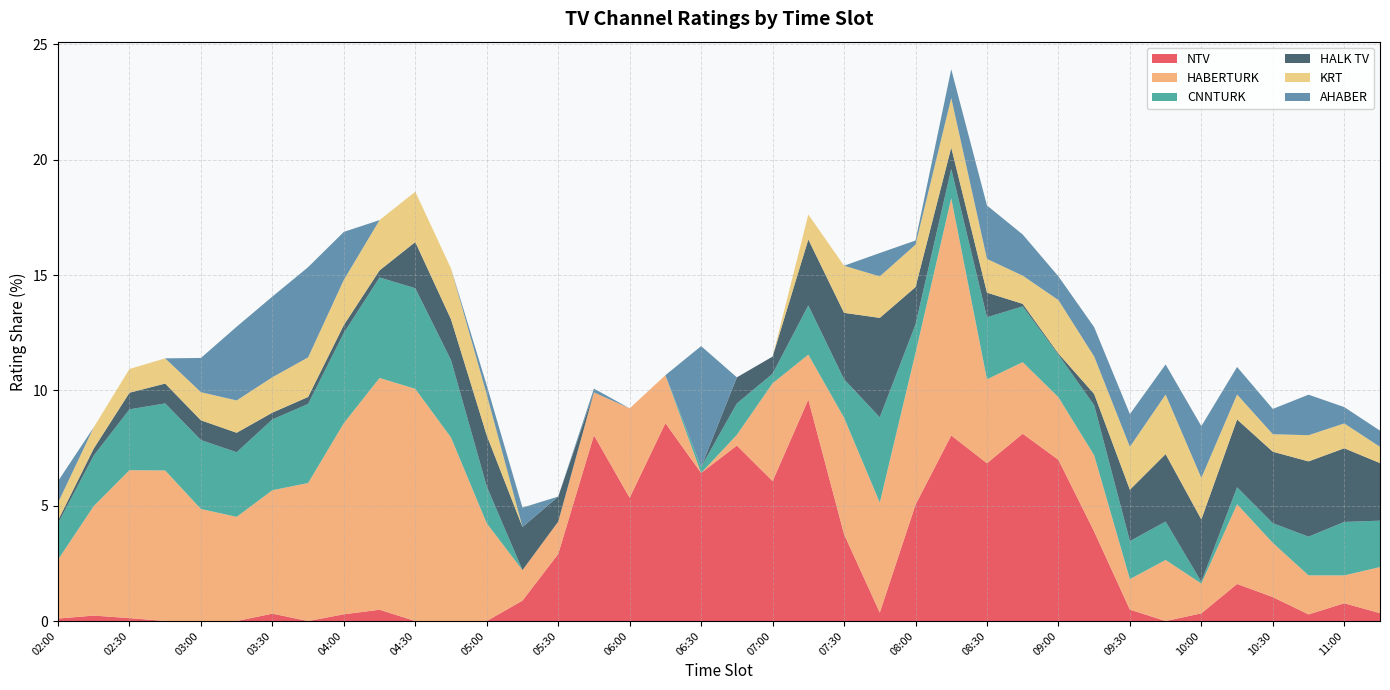

Reading left to right, what are all the values shown in this chart?

NTV: 02:00=0.1	02:15=0.2	02:30=0.1	02:45=0.0	03:00=0.0	03:15=0.0	03:30=0.3	03:45=0.0	04:00=0.3	04:15=0.5	04:30=0.0	04:45=0.0	05:00=0.0	05:15=0.9	05:30=2.9	05:45=8.1	06:00=5.3	06:15=8.6	06:30=6.4	06:45=7.6	07:00=6.1	07:15=9.6	07:30=3.8	07:45=0.4	08:00=5.0	08:15=8.0	08:30=6.8	08:45=8.1	09:00=7.0	09:15=3.9	09:30=0.5	09:45=0.0	10:00=0.3	10:15=1.6	10:30=1.0	10:45=0.3	11:00=0.8	11:15=0.3
HABERTURK: 02:00=2.6	02:15=4.7	02:30=6.4	02:45=6.5	03:00=4.9	03:15=4.5	03:30=5.4	03:45=6.0	04:00=8.3	04:15=10.0	04:30=10.1	04:45=8.0	05:00=4.2	05:15=1.3	05:30=1.4	05:45=1.9	06:00=3.9	06:15=2.1	06:30=0.0	06:45=0.5	07:00=4.2	07:15=1.9	07:30=5.1	07:45=4.8	08:00=6.6	08:15=10.3	08:30=3.6	08:45=3.1	09:00=2.7	09:15=3.3	09:30=1.3	09:45=2.6	10:00=1.3	10:15=3.5	10:30=2.3	10:45=1.7	11:00=1.2	11:15=2.0
CNNTURK: 02:00=1.6	02:15=2.2	02:30=2.6	02:45=2.9	03:00=3.0	03:15=2.8	03:30=3.1	03:45=3.4	04:00=3.9	04:15=4.4	04:30=4.4	04:45=3.4	05:00=1.6	05:15=0.0	05:30=0.0	05:45=0.0	06:00=0.0	06:15=0.0	06:30=0.3	06:45=1.4	07:00=0.4	07:15=2.1	07:30=1.7	07:45=3.7	08:00=1.2	08:15=1.3	08:30=2.7	08:45=2.4	09:00=1.8	09:15=2.2	09:30=1.6	09:45=1.7	10:00=0.1	10:15=0.7	10:30=0.9	10:45=1.7	11:00=2.3	11:15=2.0
HALK TV: 02:00=0.1	02:15=0.3	02:30=0.7	02:45=0.9	03:00=0.9	03:15=0.8	03:30=0.3	03:45=0.3	04:00=0.3	04:15=0.3	04:30=2.0	04:45=1.8	05:00=2.2	05:15=1.9	05:30=1.1	05:45=0.0	06:00=0.0	06:15=0.0	06:30=0.0	06:45=1.1	07:00=0.7	07:15=2.9	07:30=2.9	07:45=4.3	08:00=1.6	08:15=0.9	08:30=1.1	08:45=0.1	09:00=0.1	09:15=0.5	09:30=2.2	09:45=2.9	10:00=2.7	10:15=2.9	10:30=3.1	10:45=3.3	11:00=3.2	11:15=2.5
KRT: 02:00=0.8	02:15=0.9	02:30=1.0	02:45=1.1	03:00=1.2	03:15=1.4	03:30=1.5	03:45=1.7	04:00=2.0	04:15=2.2	04:30=2.2	04:45=2.2	05:00=1.8	05:15=0.0	05:30=0.0	05:45=0.0	06:00=0.0	06:15=0.0	06:30=0.0	06:45=0.0	07:00=0.0	07:15=1.1	07:30=2.0	07:45=1.8	08:00=1.8	08:15=2.2	08:30=1.5	08:45=1.2	09:00=2.3	09:15=1.6	09:30=1.9	09:45=2.6	10:00=1.8	10:15=1.1	10:30=0.8	10:45=1.1	11:00=1.1	11:15=0.7
AHABER: 02:00=0.9	02:15=0.0	02:30=0.0	02:45=0.0	03:00=1.5	03:15=3.2	03:30=3.5	03:45=3.9	04:00=2.1	04:15=0.0	04:30=0.0	04:45=0.0	05:00=0.4	05:15=0.8	05:30=0.0	05:45=0.2	06:00=0.0	06:15=0.0	06:30=5.2	06:45=0.0	07:00=0.0	07:15=0.0	07:30=0.0	07:45=1.0	08:00=0.2	08:15=1.2	08:30=2.3	08:45=1.8	09:00=1.0	09:15=1.3	09:30=1.4	09:45=1.3	10:00=2.2	10:15=1.2	10:30=1.1	10:45=1.8	11:00=0.7	11:15=0.7